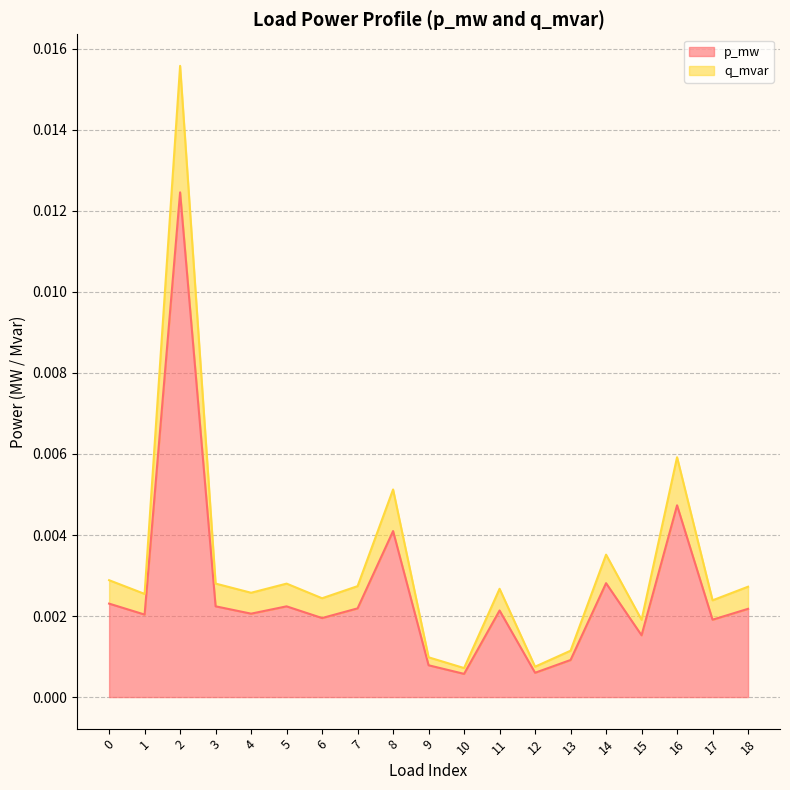

How many lines are shown in the chart?

2